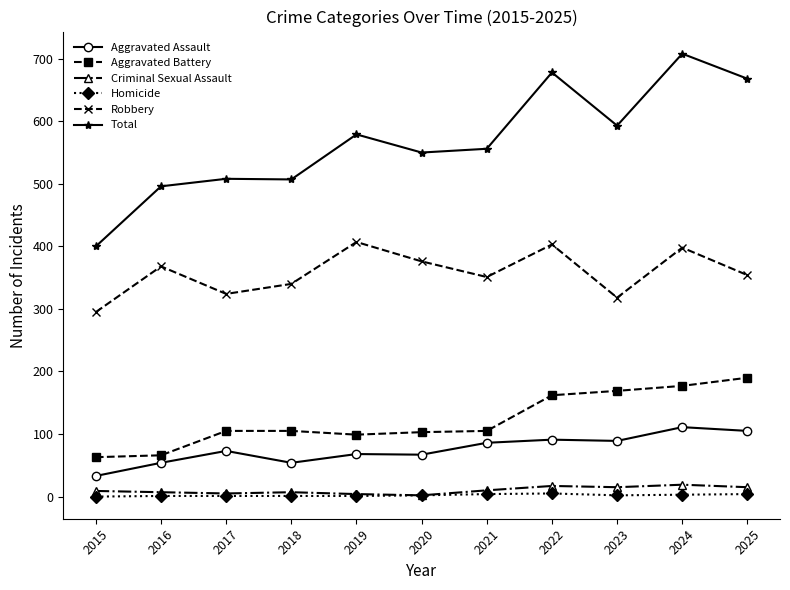

At how many categories does at least one series exceed 702?

1